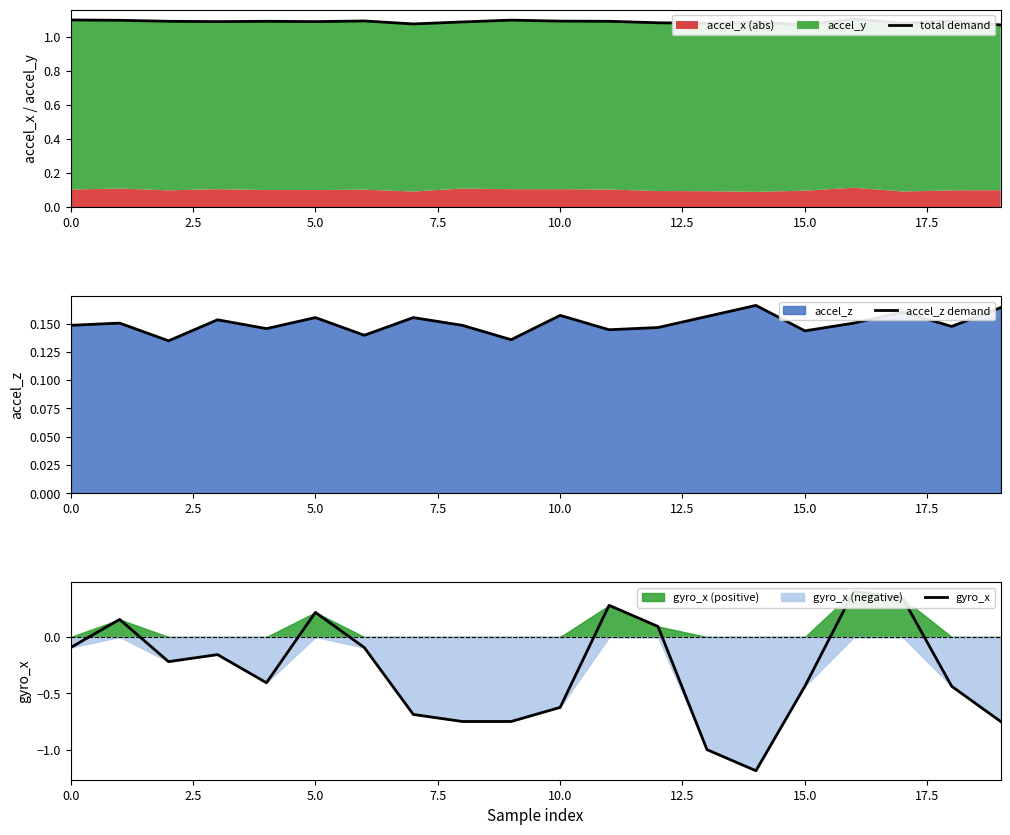

What is the maximum value shown in the chart?

1.1